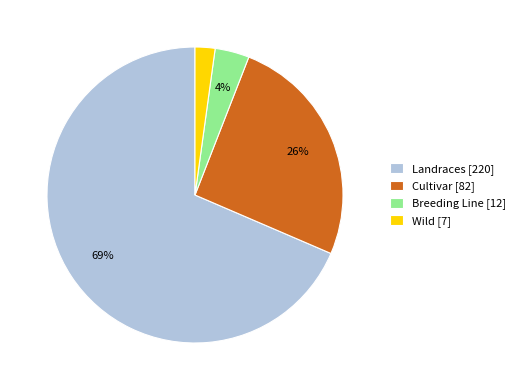

Rank the categories by value from lowest to highest.

Wild, Breeding Line, Cultivar, Landraces